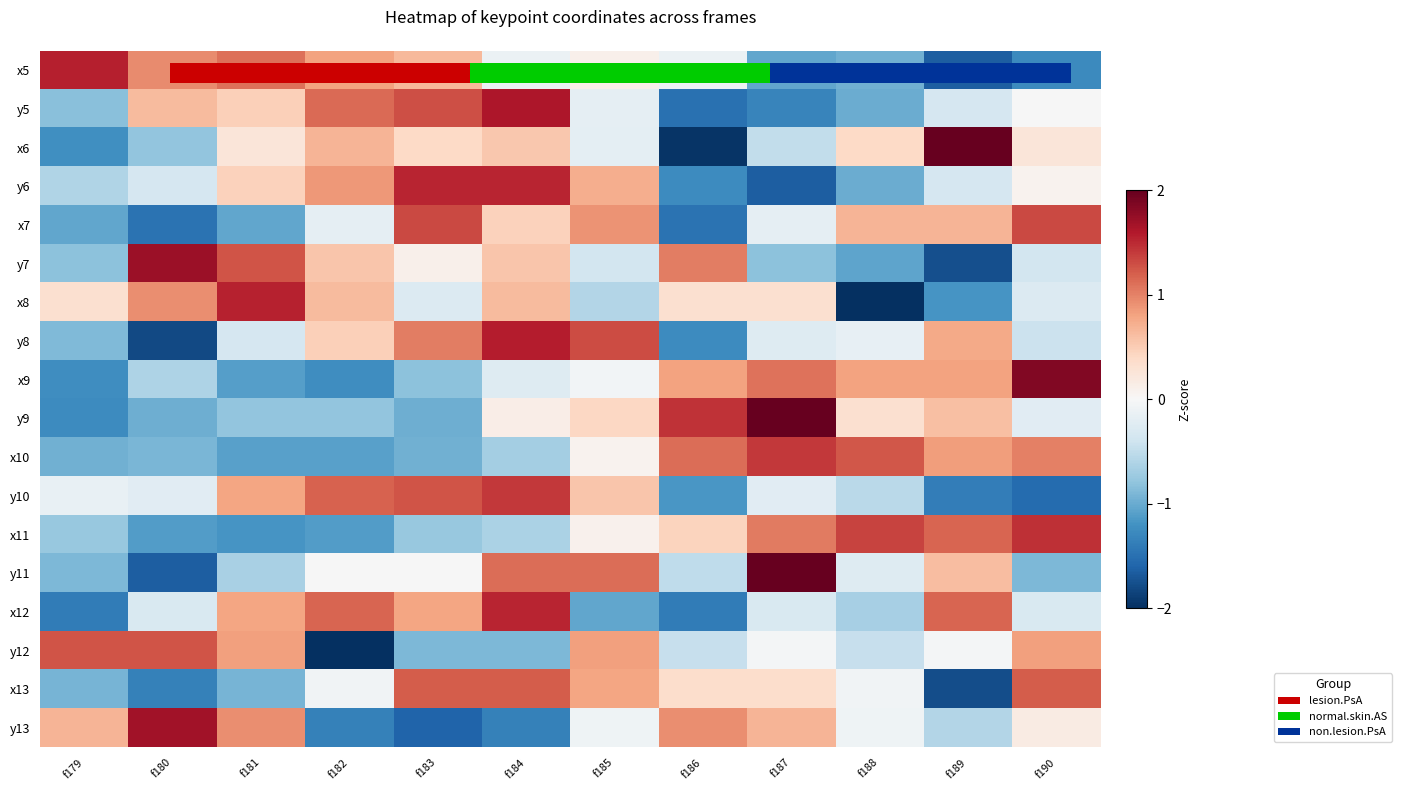

What is the spread (max minus min) of values at f180?

3.5